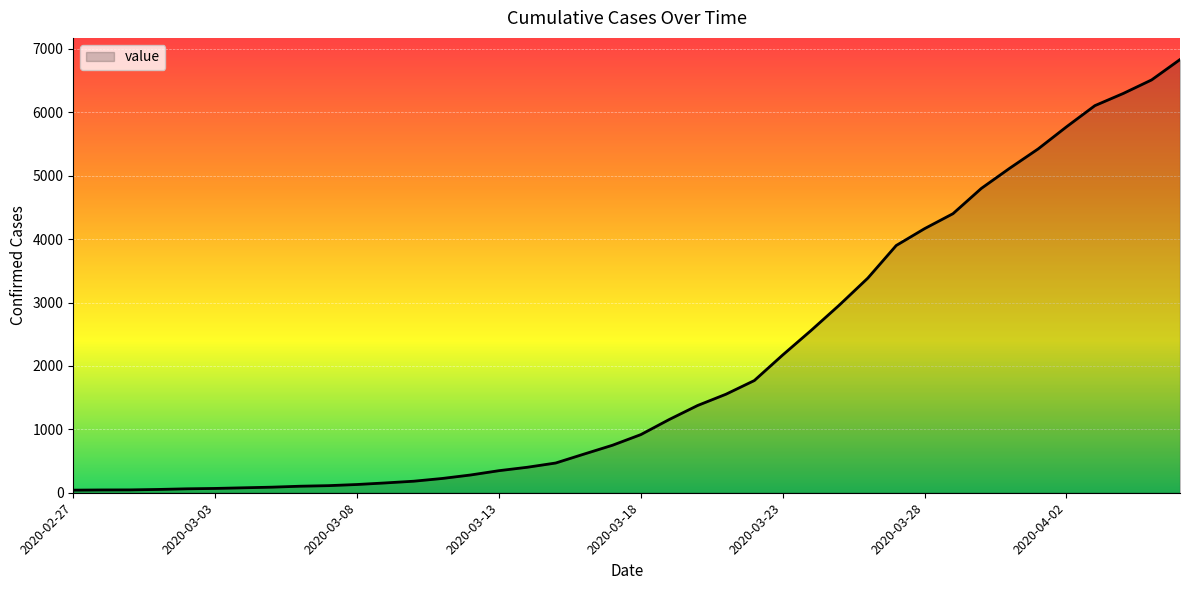

What is the maximum value shown in the chart?

6833